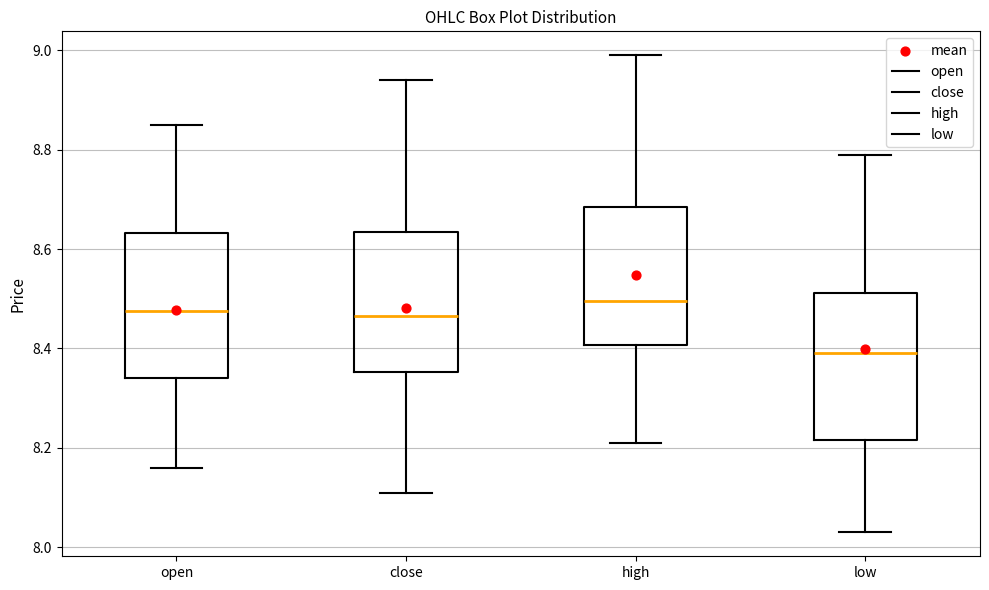

Reading left to right, read every box against the y-axis: the position of its median line, the range the box covers, and the ends of its whiskers. The values are not printed on the chart, so give them approximately, as read against the axis.

open: median 8.48, box 8.34 to 8.64, whiskers 8.16 to 8.86
close: median 8.46, box 8.36 to 8.64, whiskers 8.12 to 8.94
high: median 8.50, box 8.40 to 8.68, whiskers 8.22 to 9.00
low: median 8.40, box 8.22 to 8.52, whiskers 8.04 to 8.80